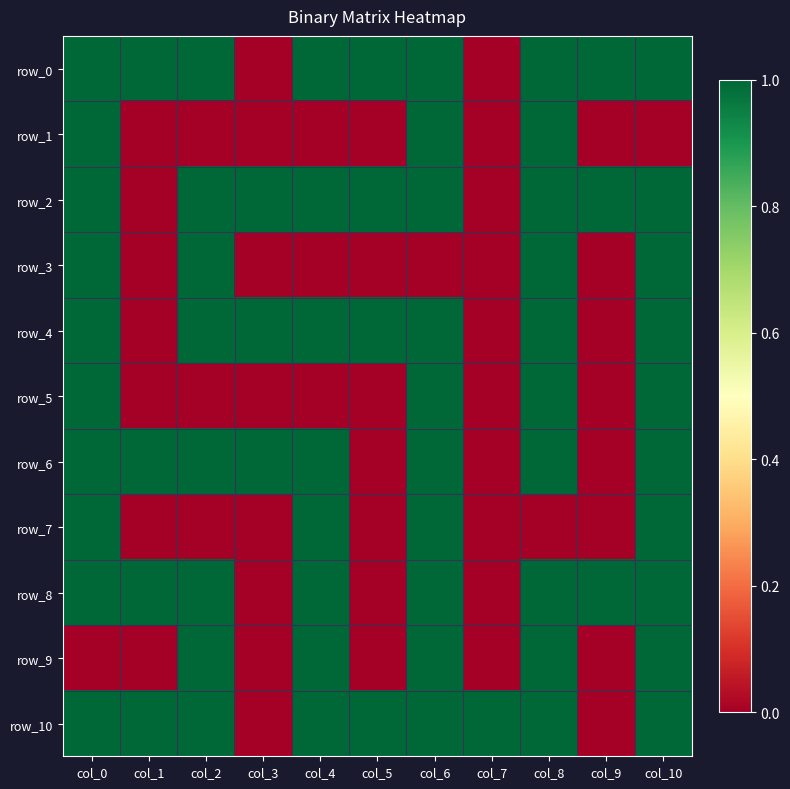

At how many categories does at least one series exceed 0?

11